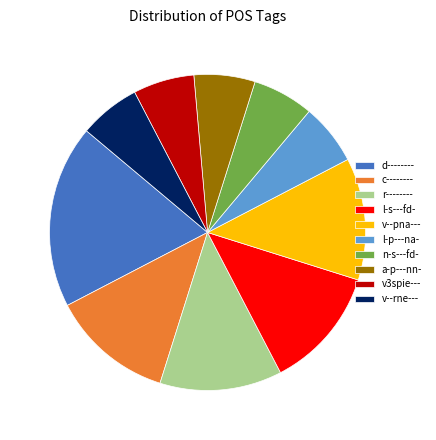

Do v--rne--- and d-------- together represent more than half of the pie?

No